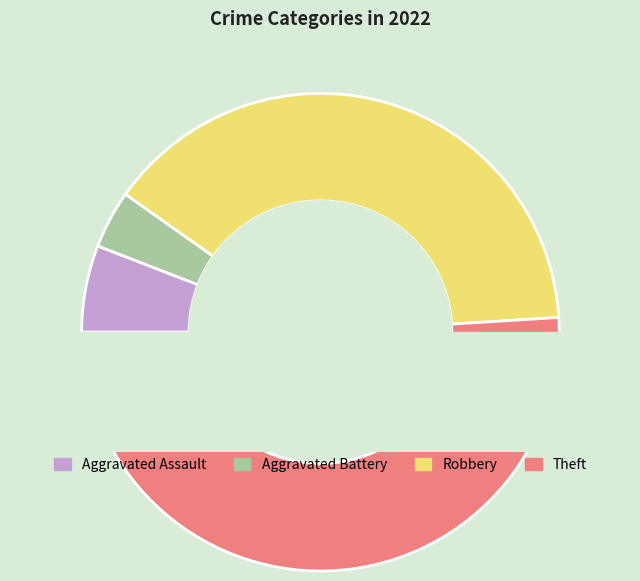

Is there a majority slice in this chart?

Yes